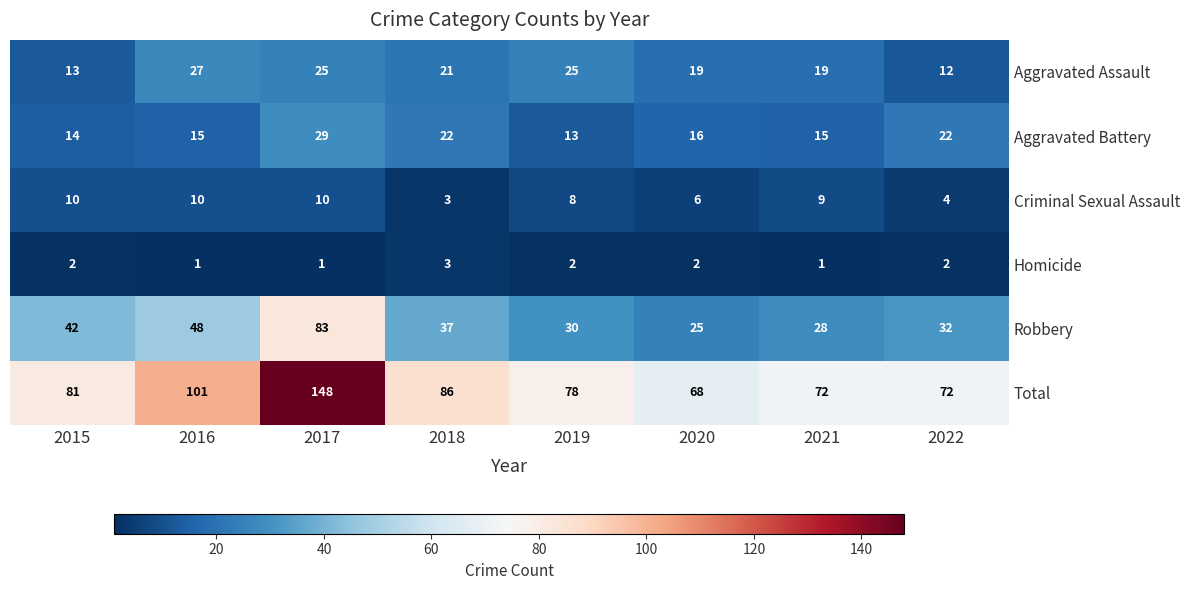

What is the average value of the Aggravated Battery series?

18